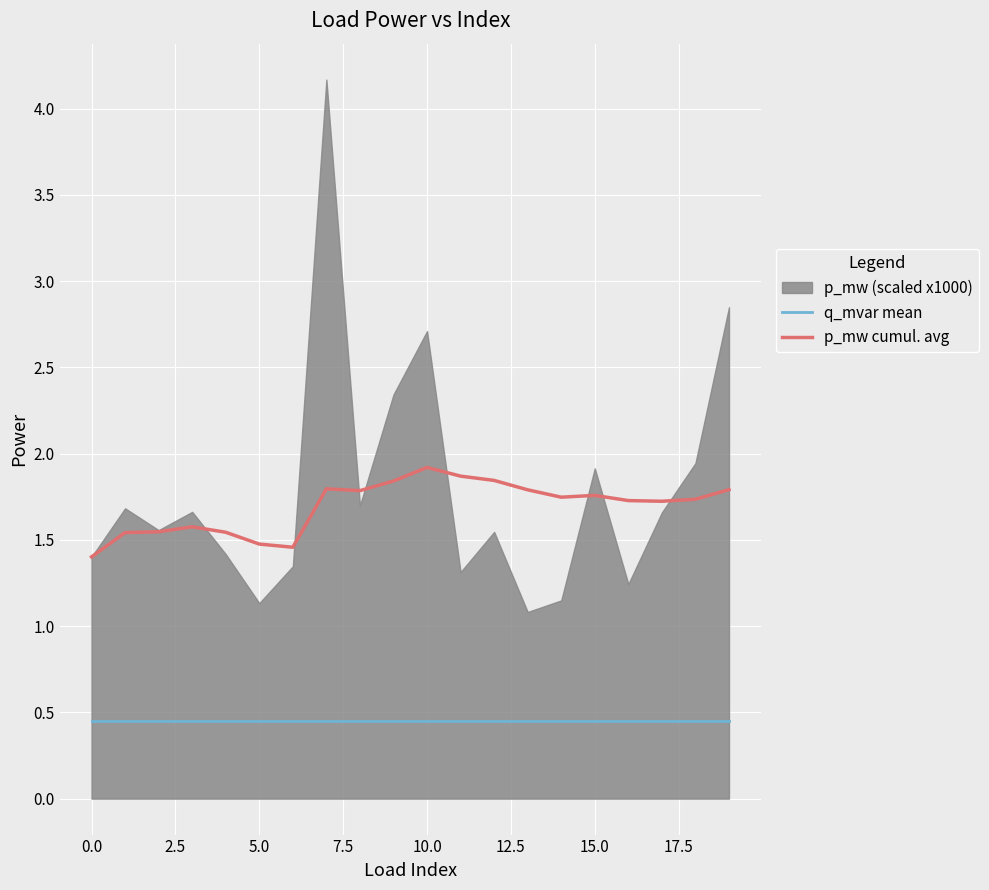

The q_mvar mean series shows 0.6 at 5.0. True or false?

False